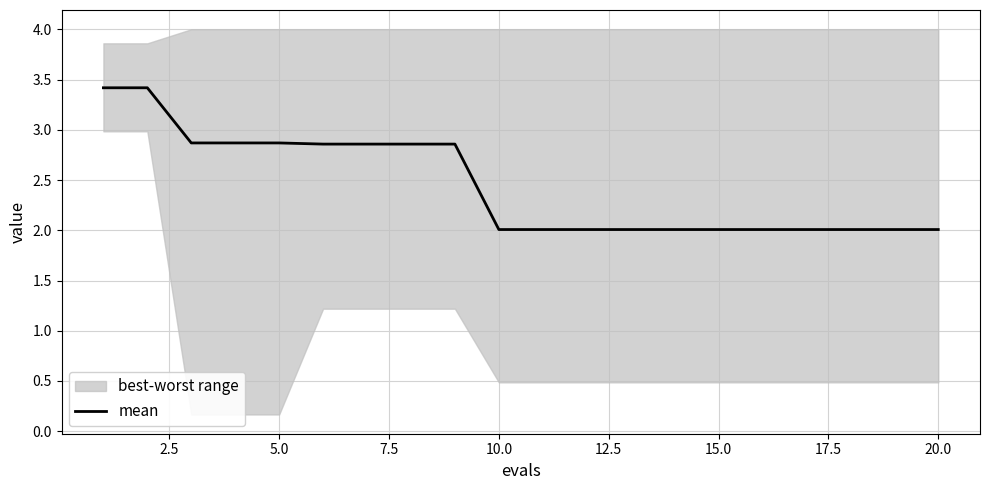

Does the chart display data point markers on the line(s)?

No